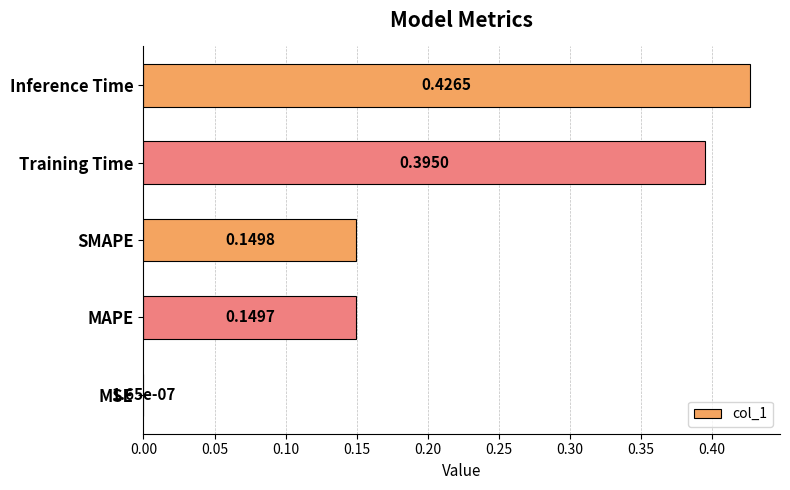

At which label is the value closest to 0?

MSE